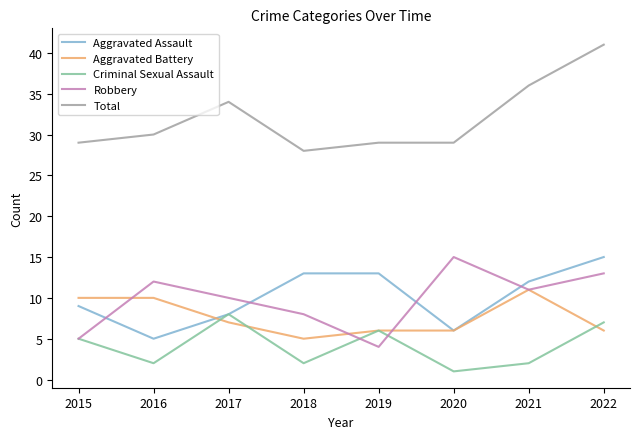

At which category does the chart reach its minimum across all series?

2020